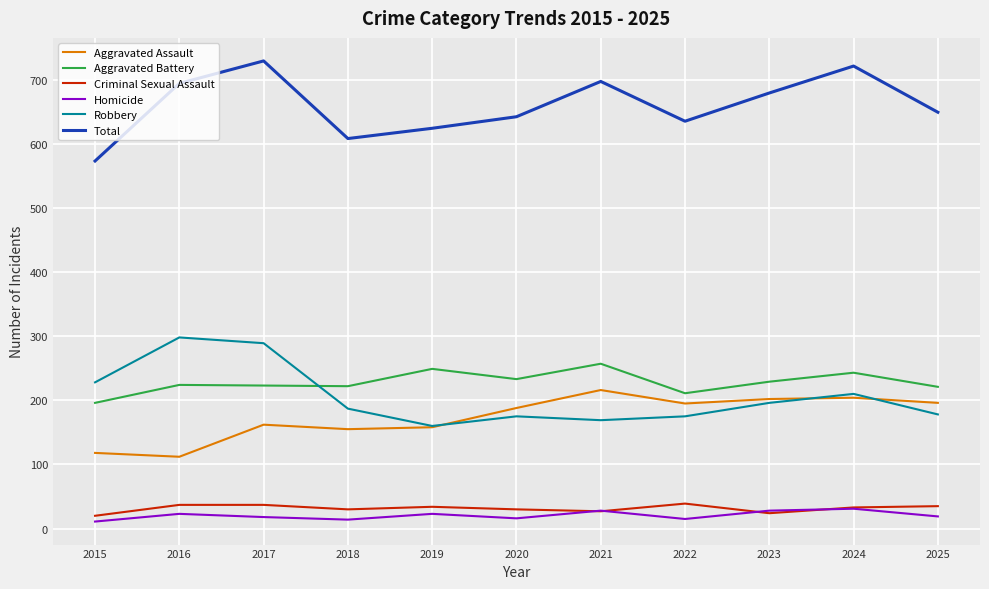

True or false: Total and Aggravated Assault cross at least once.

False